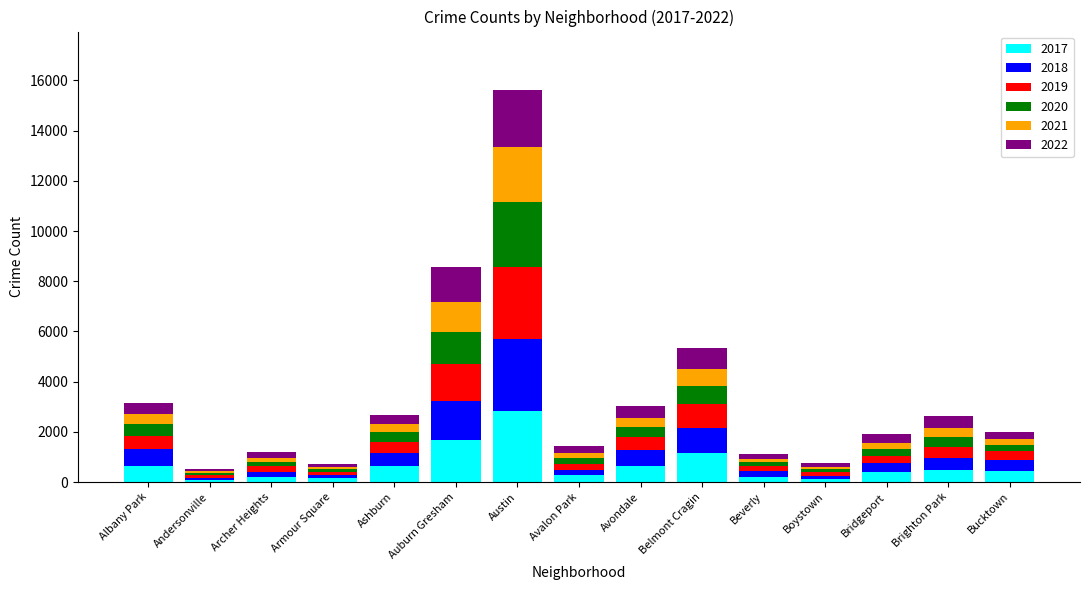

At which label does 2017 reach its peak?

Austin